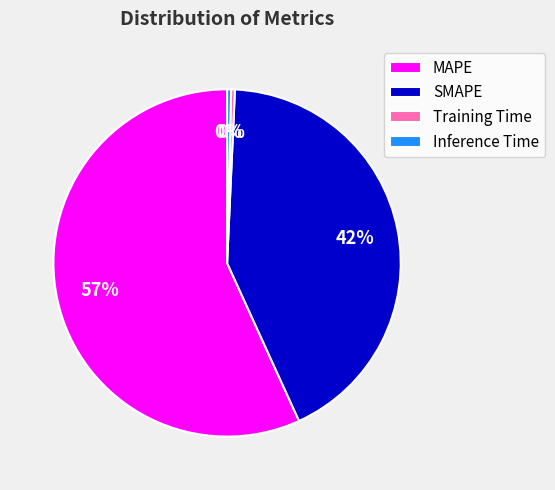

Count the number of slices in the pie.

4